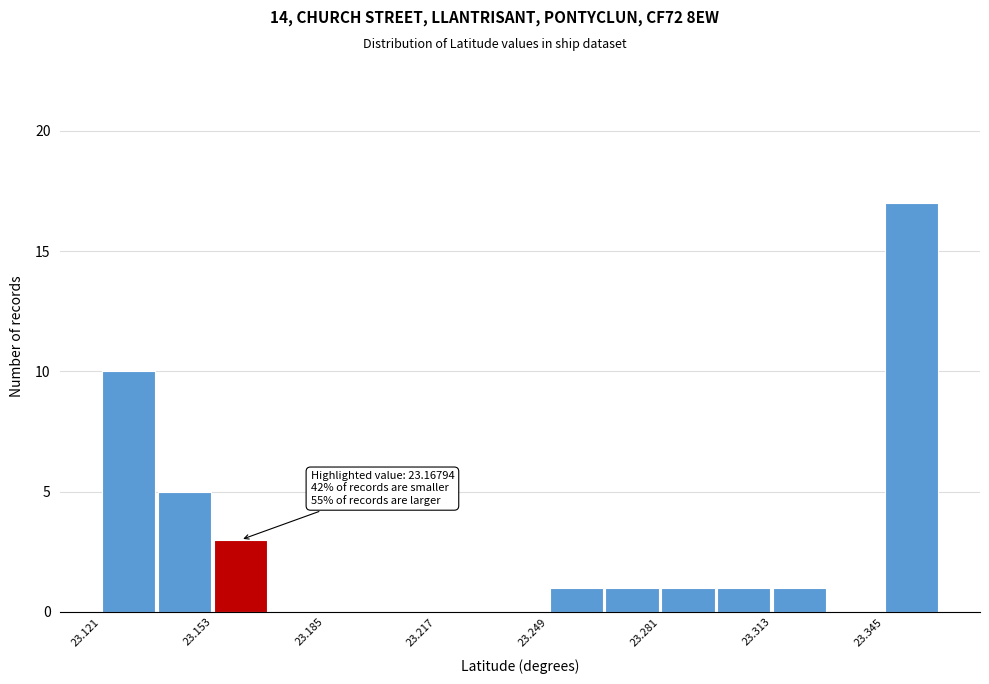

Read against the x-axis, roughly where is the centre of the tallest bar?

23.355